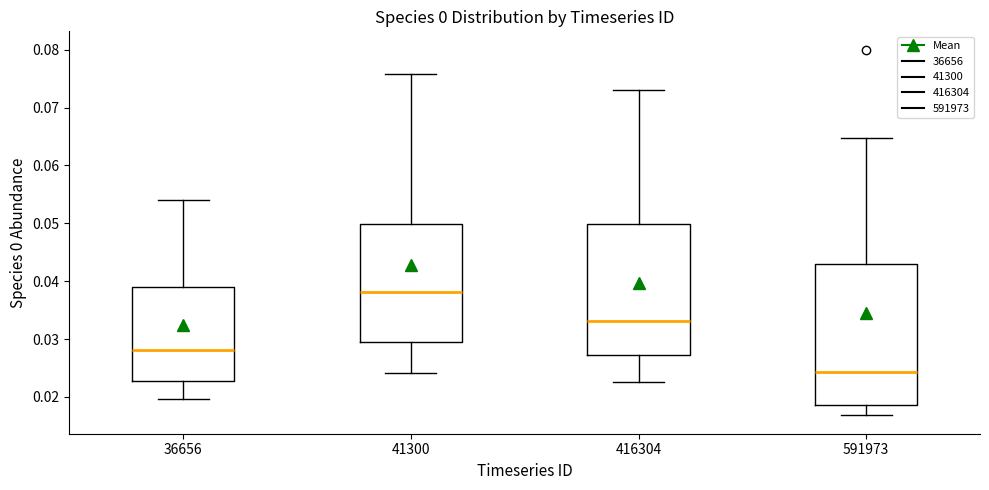

Reading left to right, read every box against the y-axis: the position of its median line, the range the box covers, and the ends of its whiskers. The values are not printed on the chart, so give them approximately, as read against the axis.

36656: median 0.028, box 0.023 to 0.039, whiskers 0.020 to 0.054
41300: median 0.038, box 0.029 to 0.050, whiskers 0.024 to 0.076
416304: median 0.033, box 0.027 to 0.050, whiskers 0.023 to 0.073
591973: median 0.024, box 0.019 to 0.043, whiskers 0.017 to 0.065